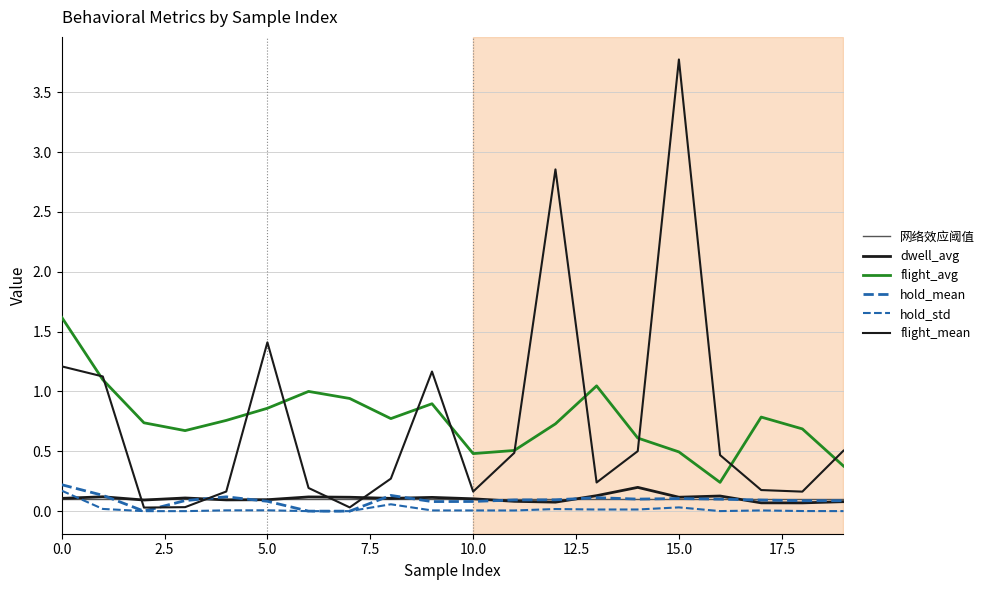

True or false: flight_avg and hold_std cross at least once.

False